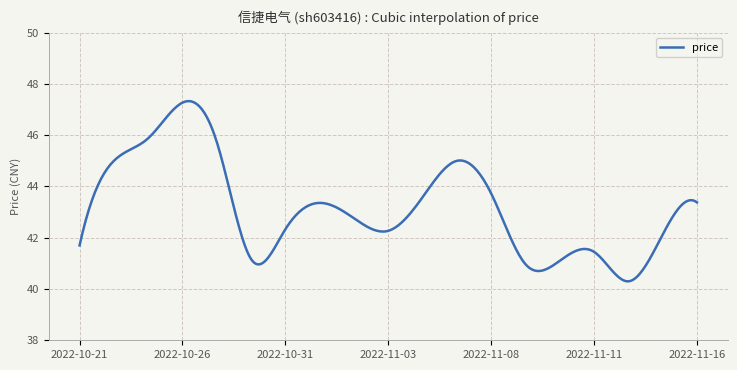

What is the greatest value displayed?

47.3